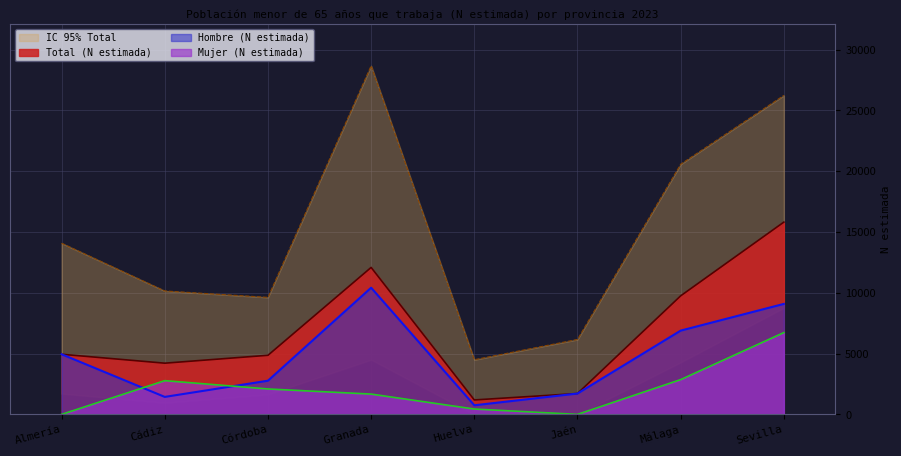

Is the value of Hombre (N estimada) at Almería greater than the value of Total (N estimada) at Granada?

No